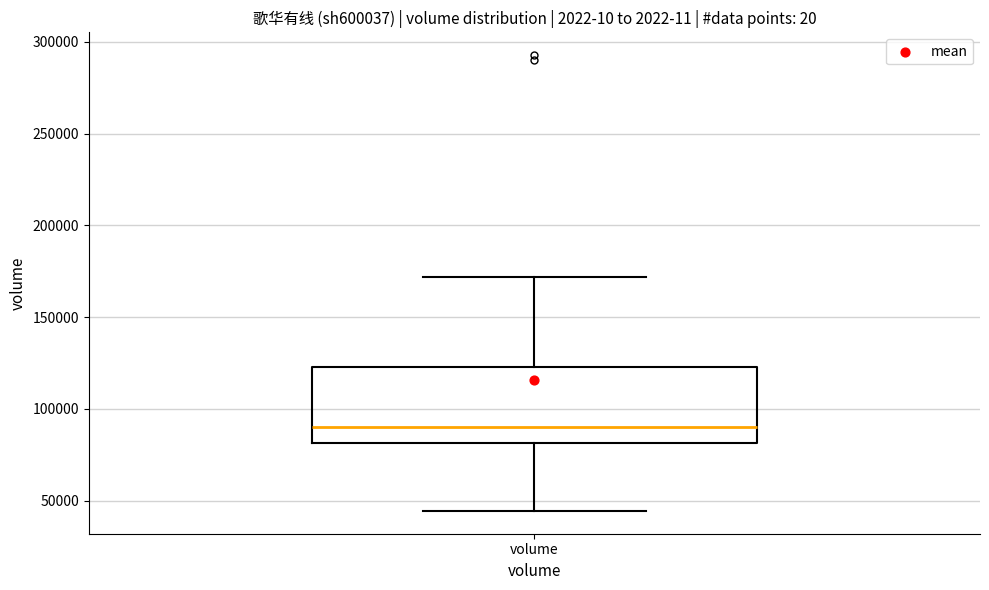

Where is the lower edge of the box for volume on the y-axis? The values are not printed on the chart, so give them approximately, as read against the axis.

80000